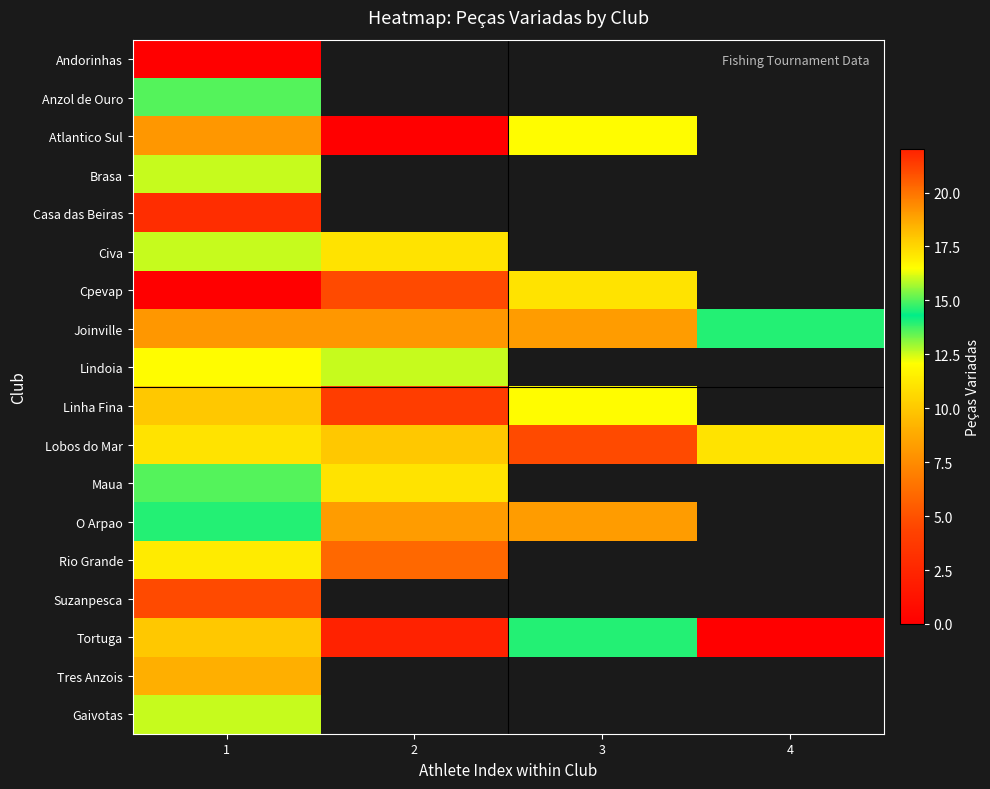

How many data points does each series have?

4